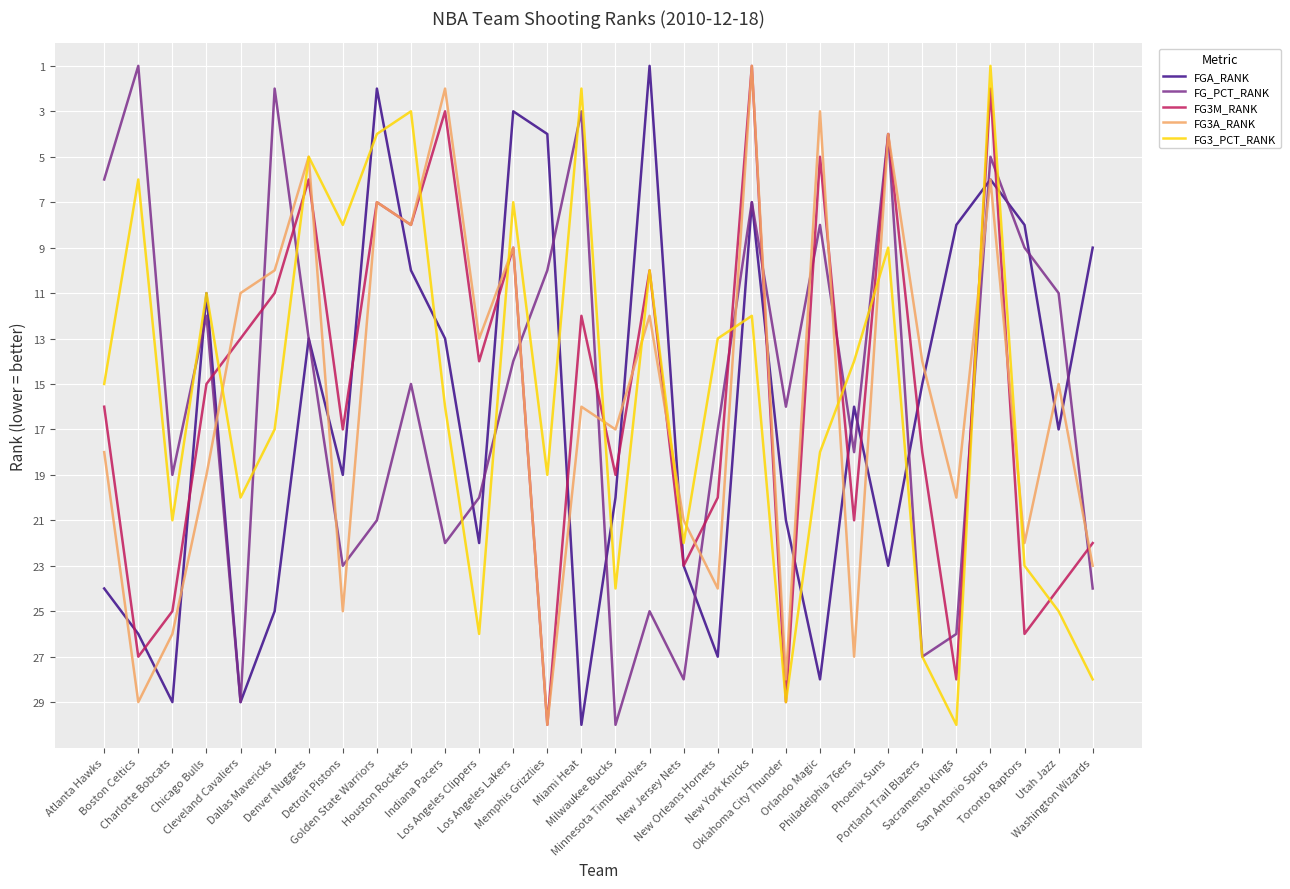

The value of FG3_PCT_RANK at New Orleans Hornets is 13. True or false?

True